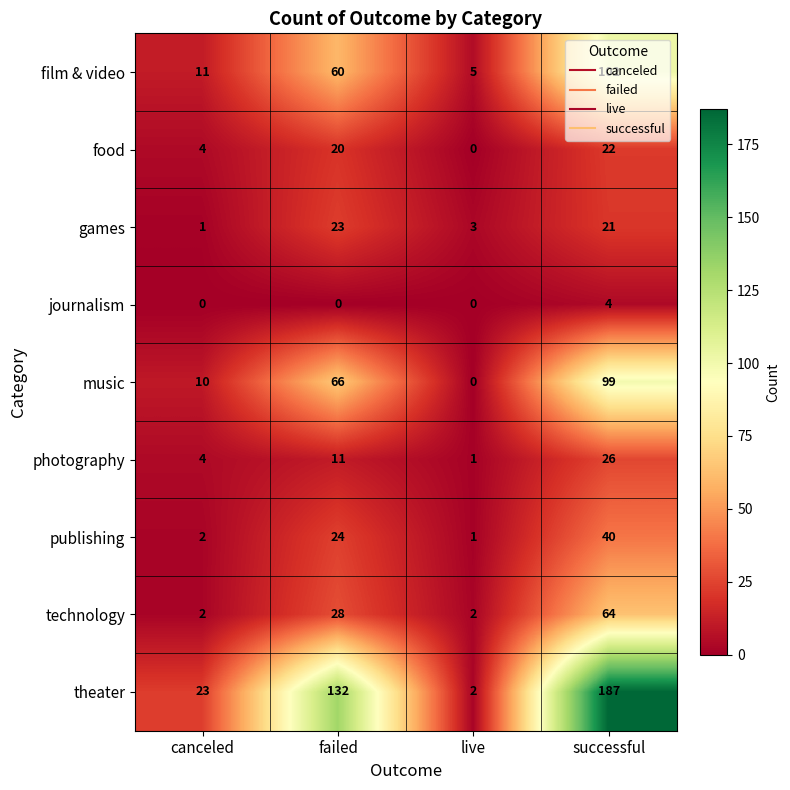

At which category is the sum across all series the highest?

successful